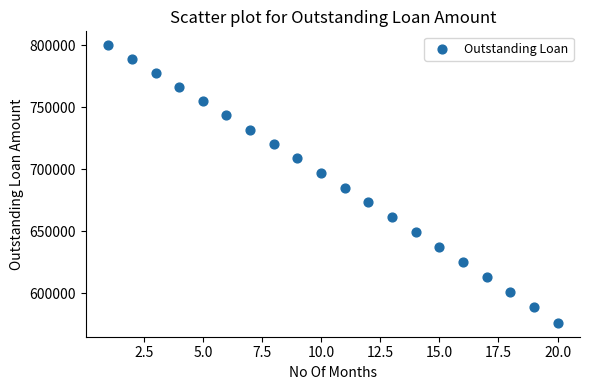

What is the range of X values (max minus min)?

19.0